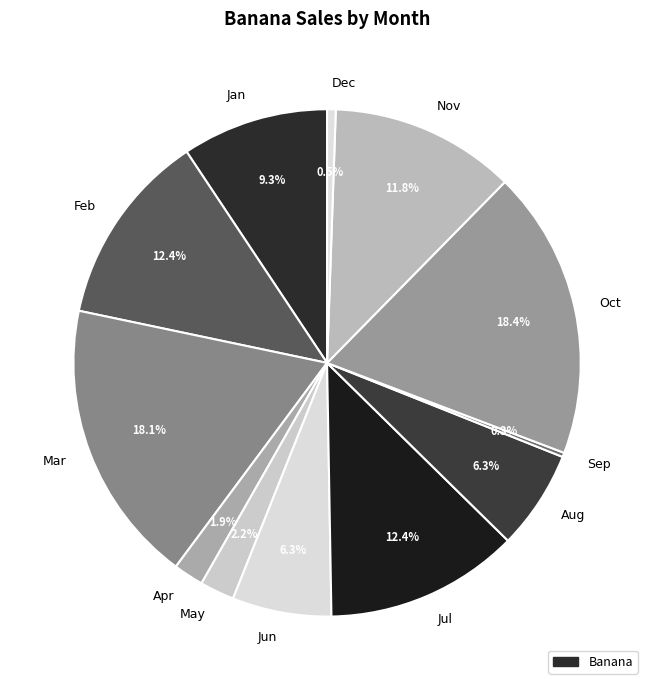

What portion of the pie excludes Aug?

93.7%